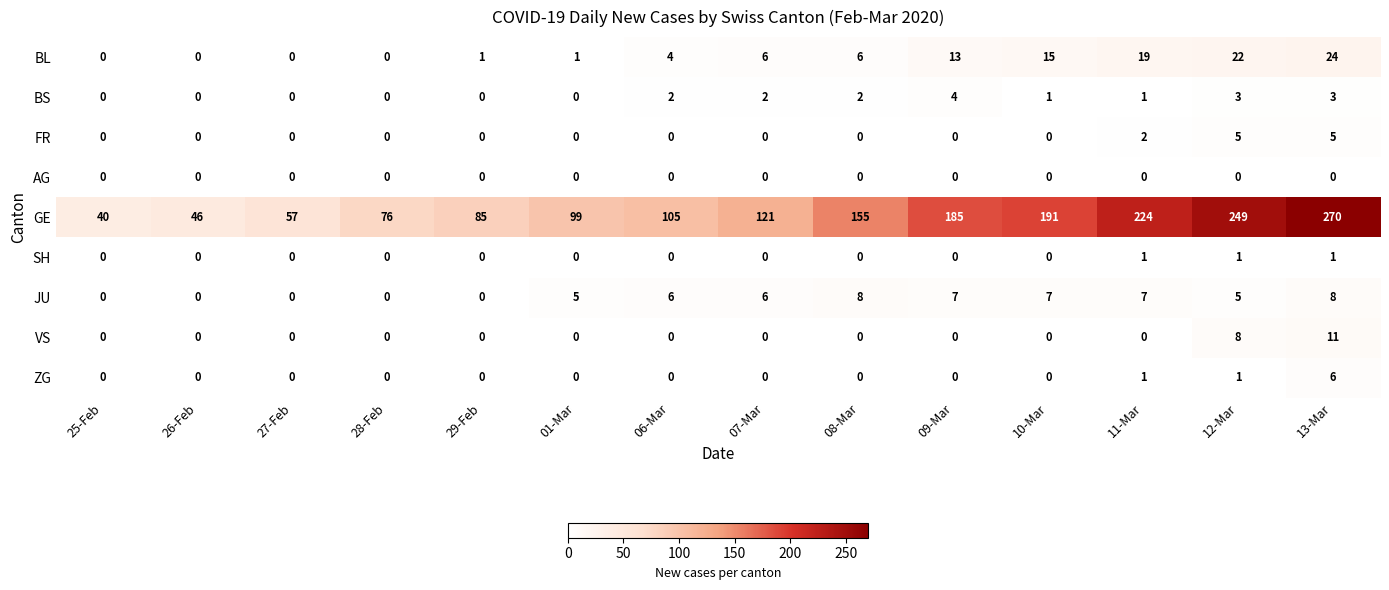

What is the maximum value shown in the chart?

270